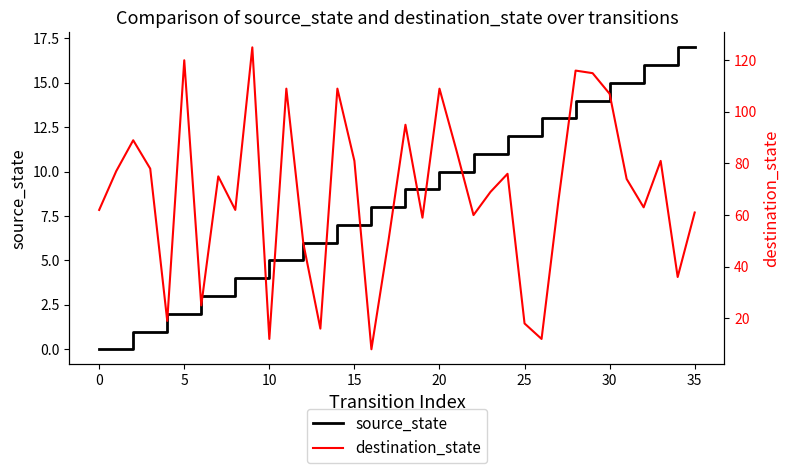

Does the chart have visible grid lines?

No